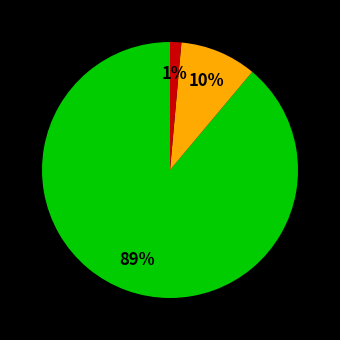

Is there any slice that represents more than half of the pie?

Yes